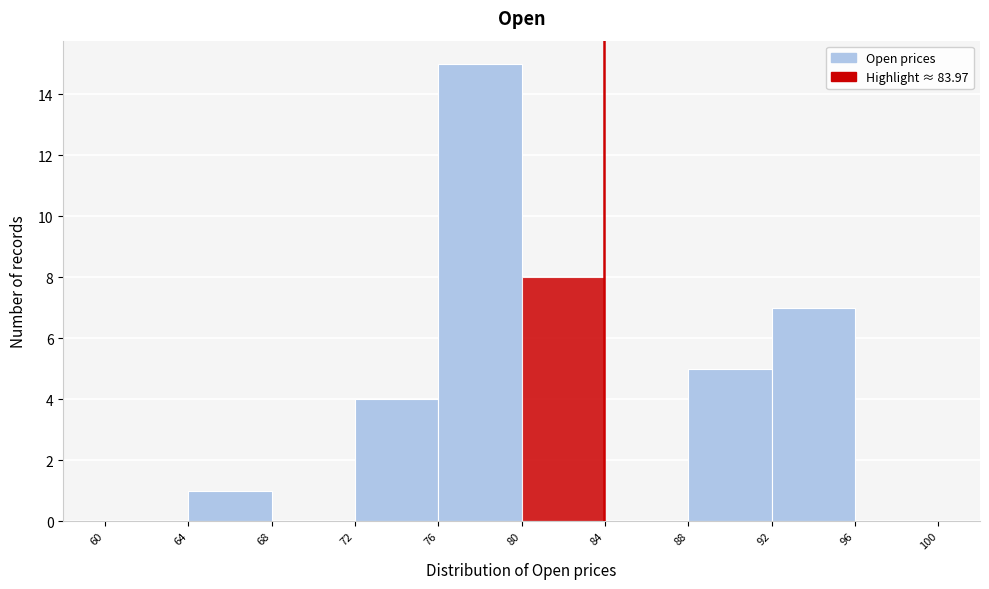

Which range on the x-axis has the tallest bar?

76 to 80